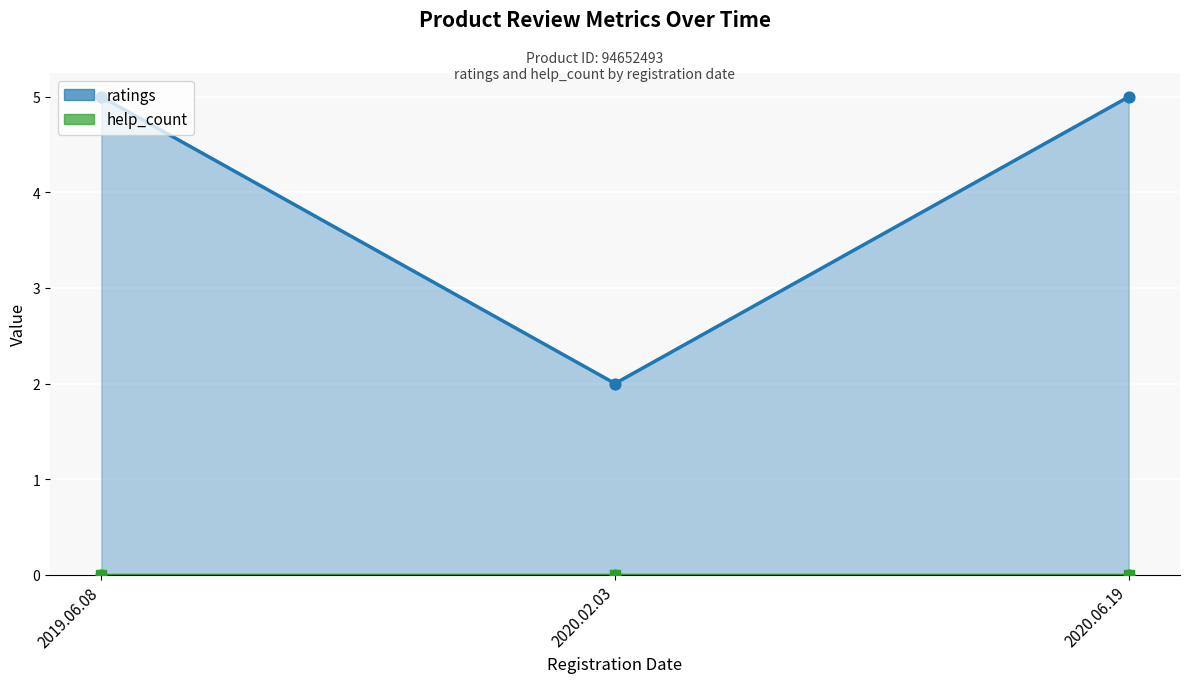

At which category is the sum across all series the highest?

2019.06.08